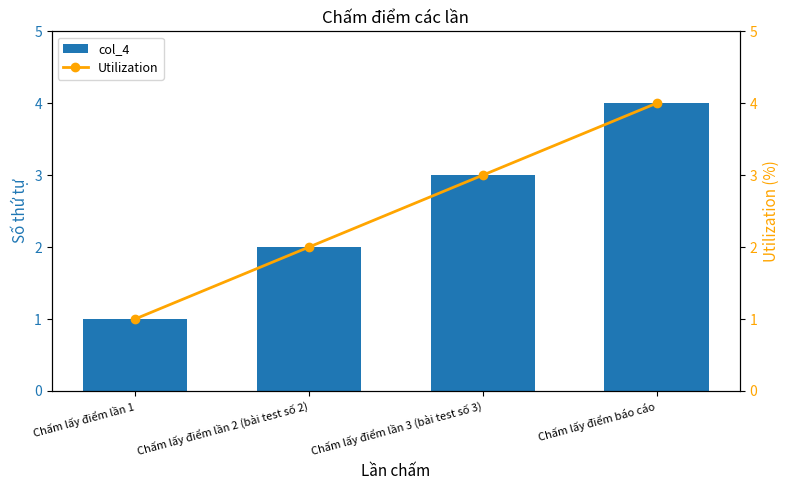

What is the difference between the maximum and minimum values in the Utilization series?

3